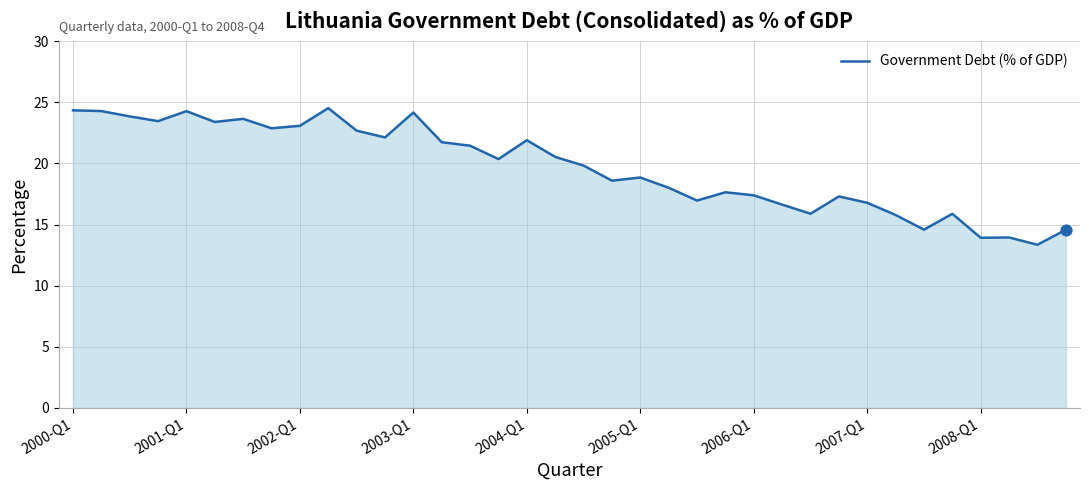

What is the maximum value shown in the chart?

24.5